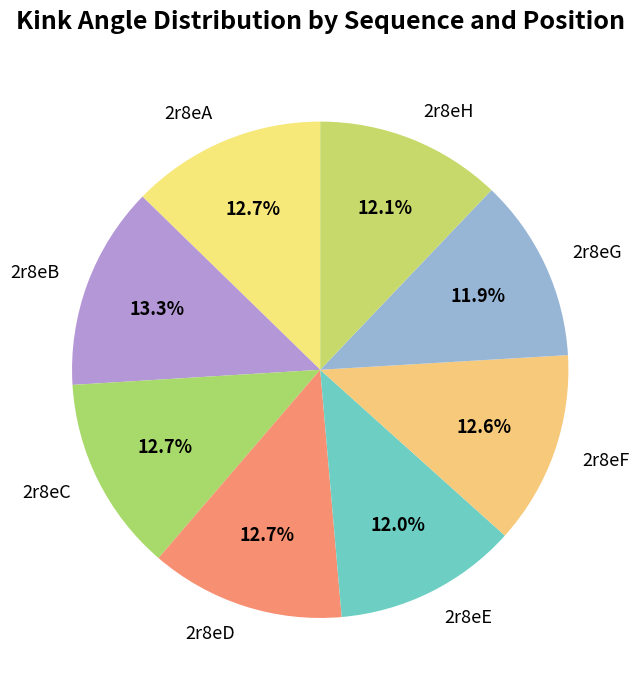

Count the number of slices in the pie.

8